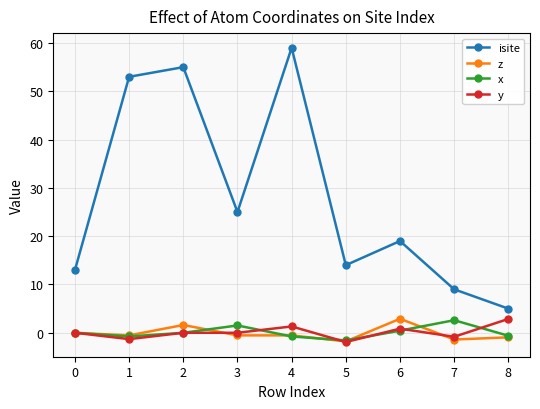

Is the value of z at 8 greater than the value of isite at 2?

No